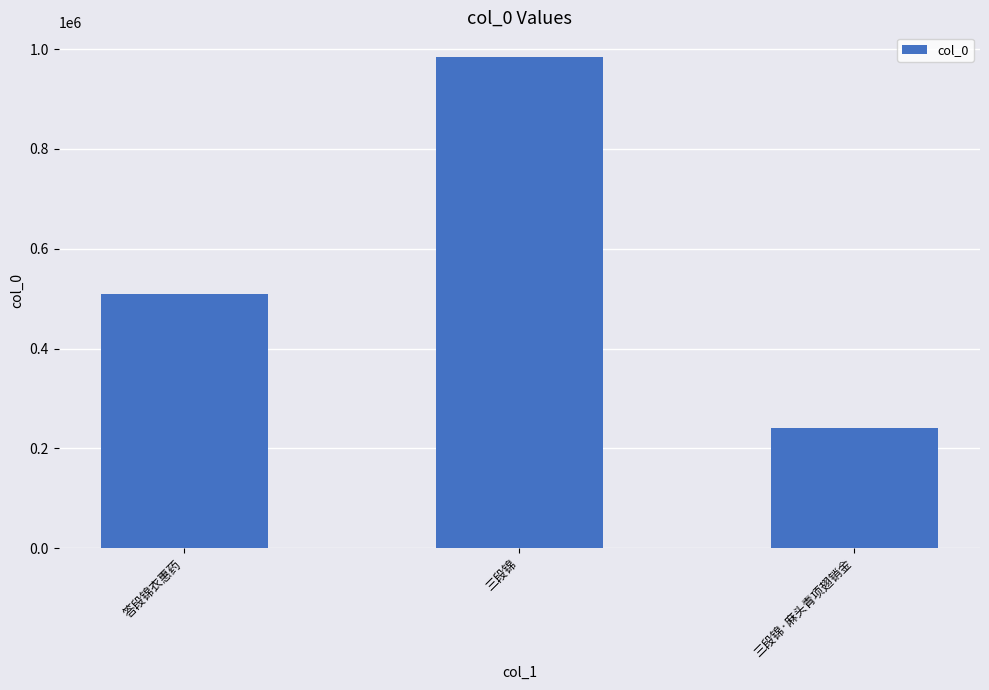

True or false: the data shows 133070 at 答段锦衣惠药.

False